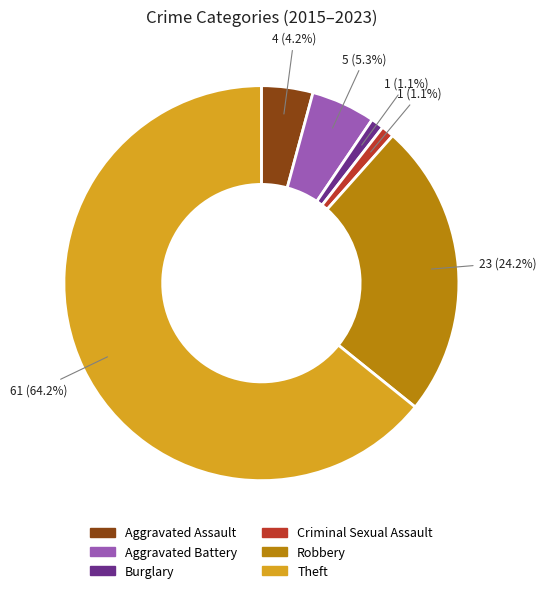

To the nearest percent, what is the combined percentage of Aggravated Assault and Robbery?

28%